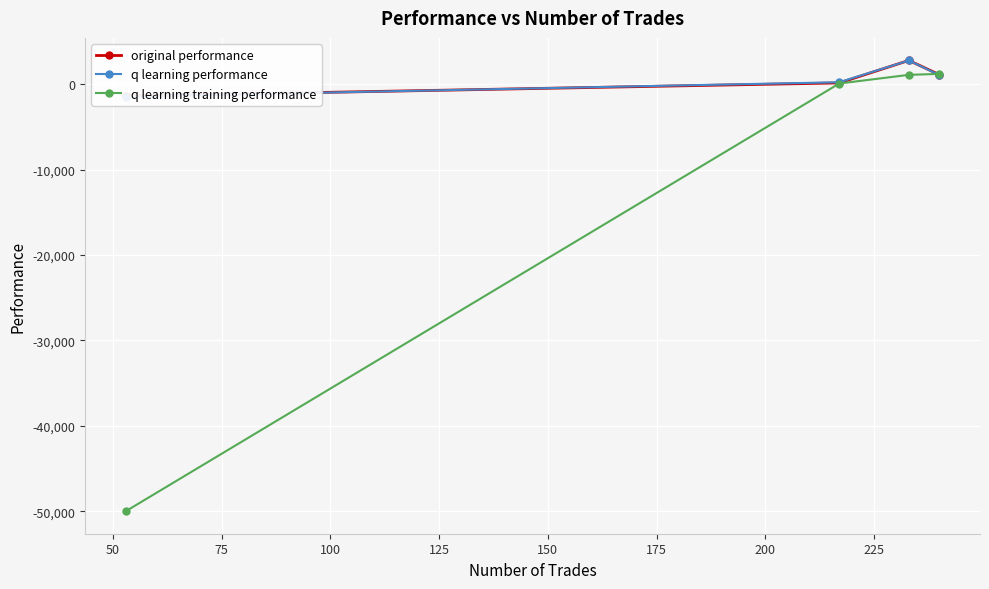

True or false: q learning training performance has more than 1 points higher than both neighbors.

False